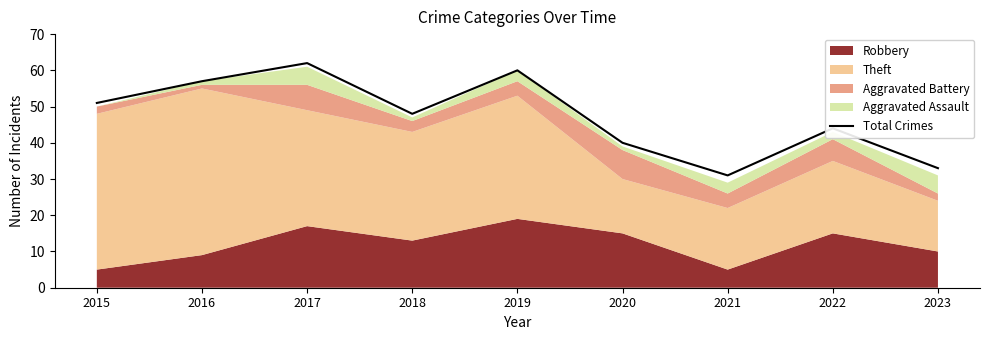

What is the approximate value at 2022?

44